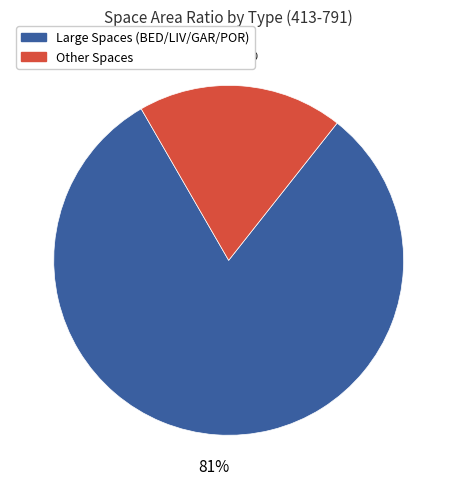

Is Other Spaces the majority of the pie?

No